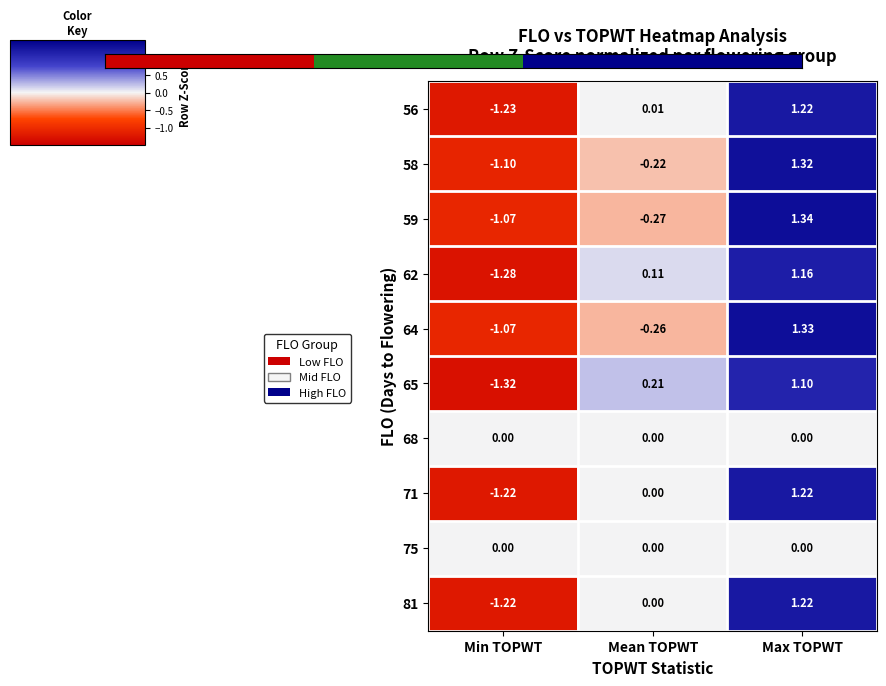

How many series are shown in this chart?

10